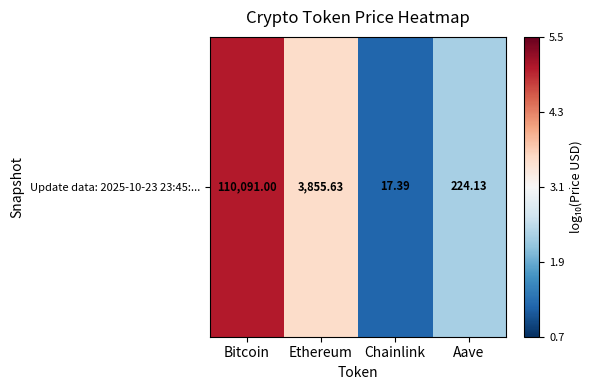

Rank the categories by value from highest to lowest.

Bitcoin, Ethereum, Aave, Chainlink